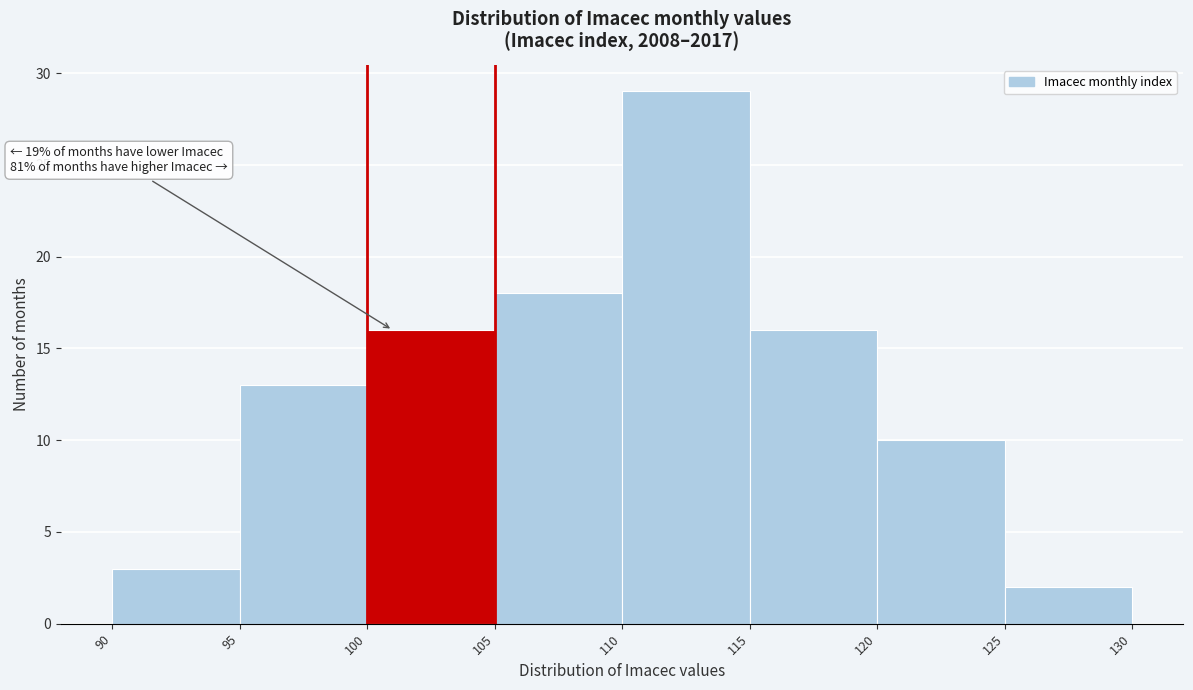

Which range on the x-axis has the tallest bar?

110 to 115